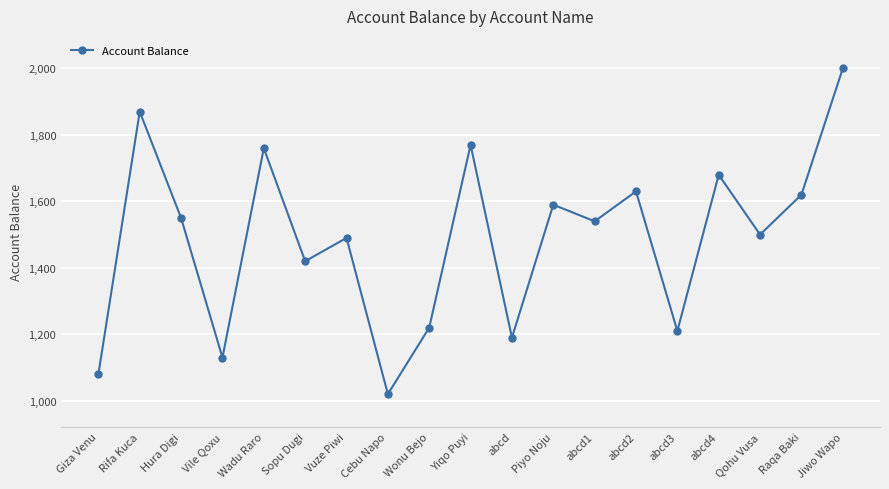

What value does the data have at Qohu Vusa, to the nearest 100?

1500